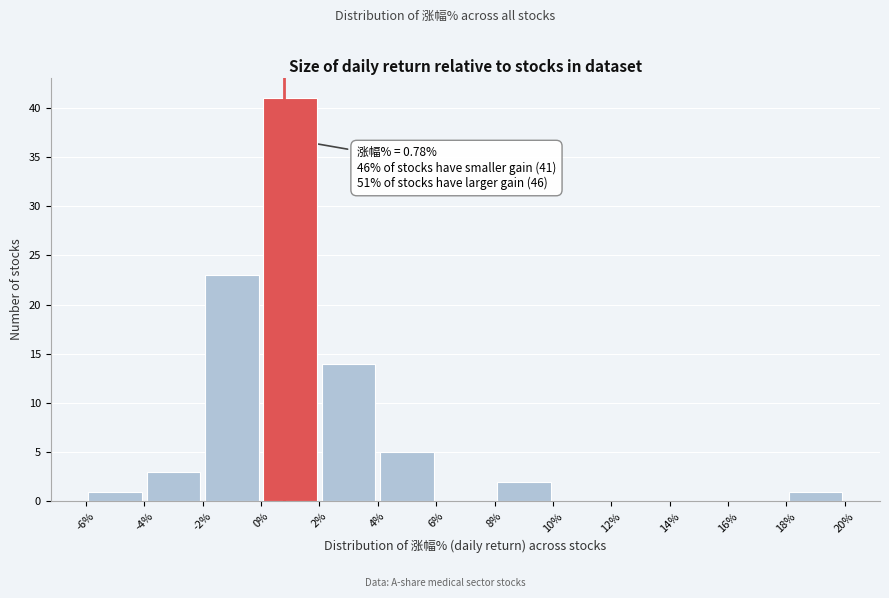

Which range on the x-axis has the tallest bar?

0% to 2%